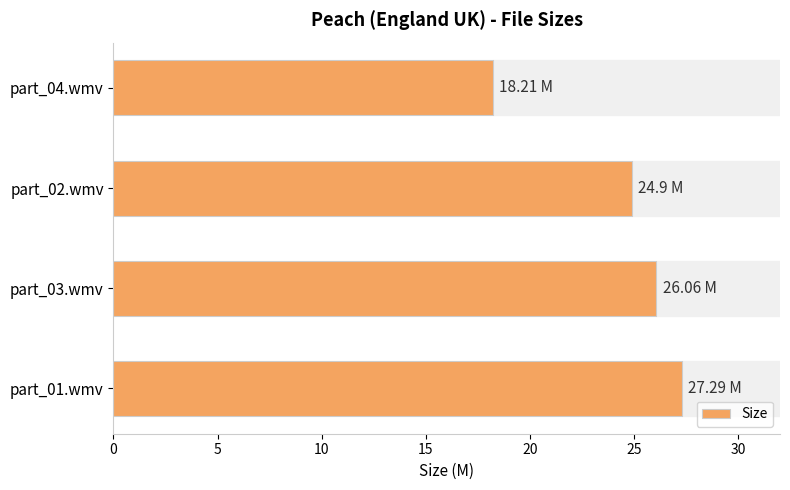

How many bars are there in total?

4